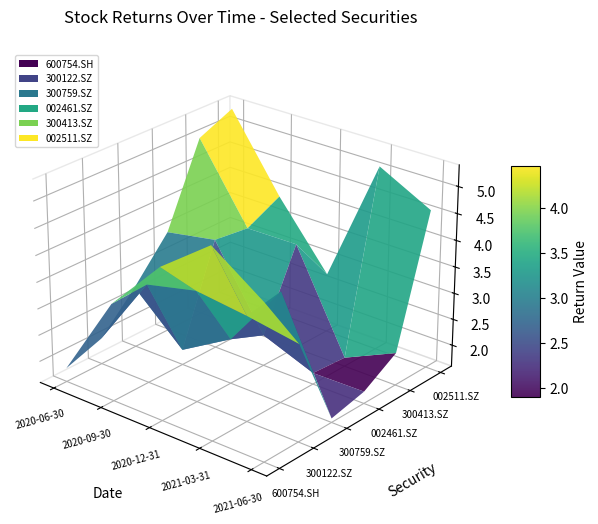

Reading left to right, list all the values displayed in this chart.

600754.SH: 2020-06-30=1.9	2020-09-30=3.4	2020-12-31=4.4	2021-03-31=5.1	2021-06-30=4.5
300122.SZ: 2020-06-30=2.1	2020-09-30=3.5	2020-12-31=3.7	2021-03-31=3.6	2021-06-30=3.4
300759.SZ: 2020-06-30=2.8	2020-09-30=1.9	2020-12-31=2.4	2021-03-31=3.7	2021-06-30=1.7
002461.SZ: 2020-06-30=3.5	2020-09-30=3.7	2020-12-31=2.2	2021-03-31=1.8	2021-06-30=1.8
300413.SZ: 2020-06-30=5.0	2020-09-30=3.6	2020-12-31=3.6	2021-03-31=1.8	2021-06-30=2.2
002511.SZ: 2020-06-30=5.3	2020-09-30=3.9	2020-12-31=2.7	2021-03-31=5.1	2021-06-30=4.6